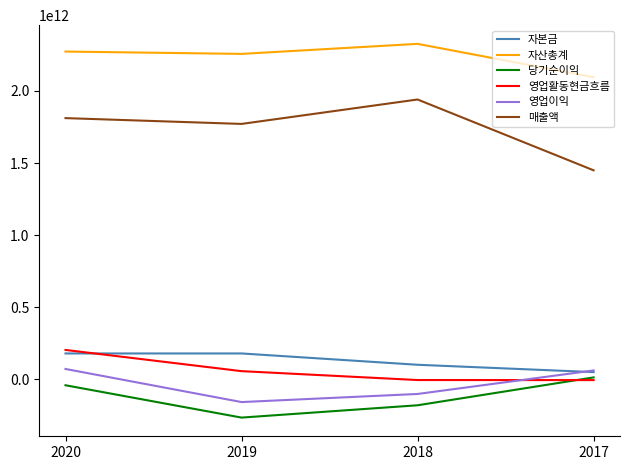

List the labels in order of 매출액 value, largest first.

2018, 2020, 2019, 2017